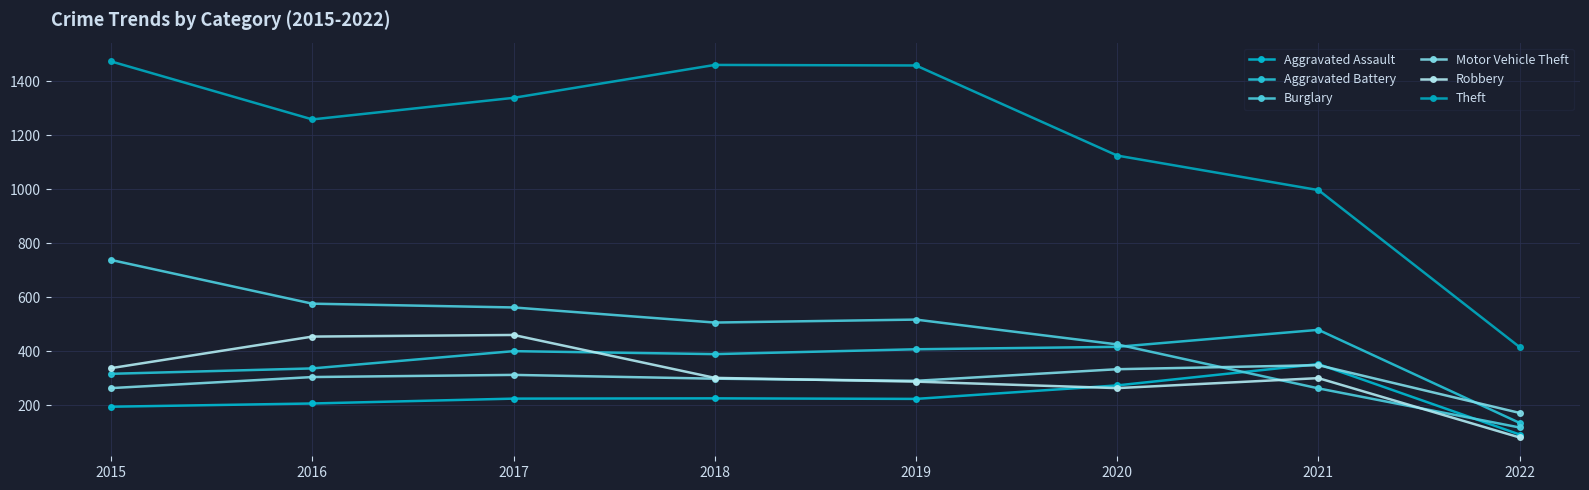

Is this an area chart (filled region under the line)?

No